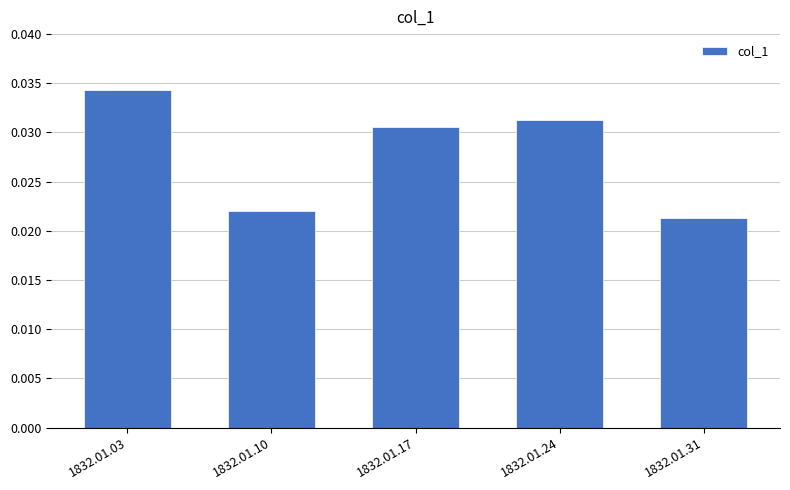

How many values are between 0 and 1?

5